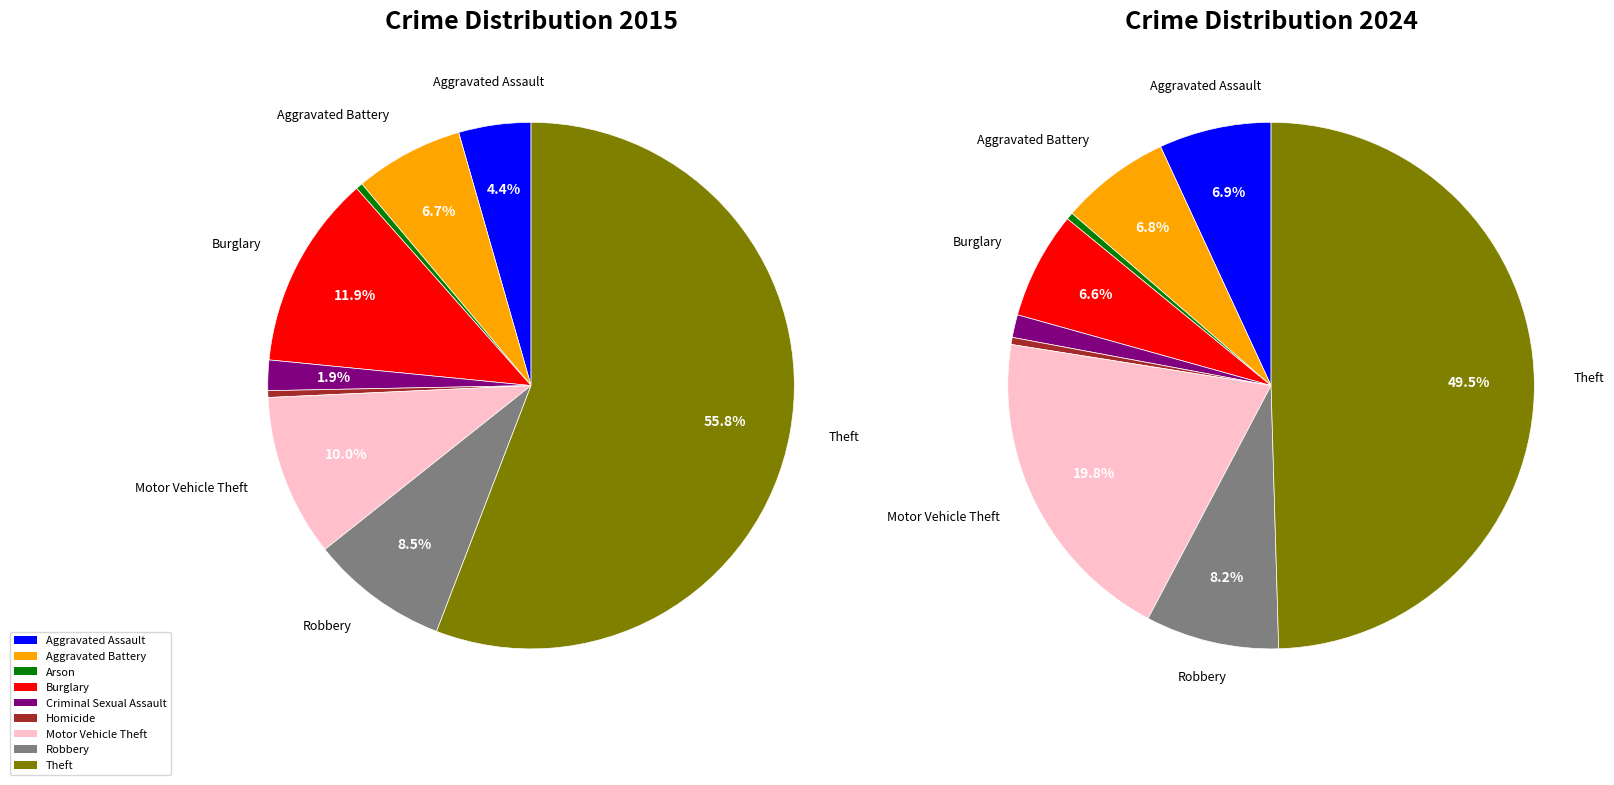

What is the total percentage of 3 and 8?

67.8%